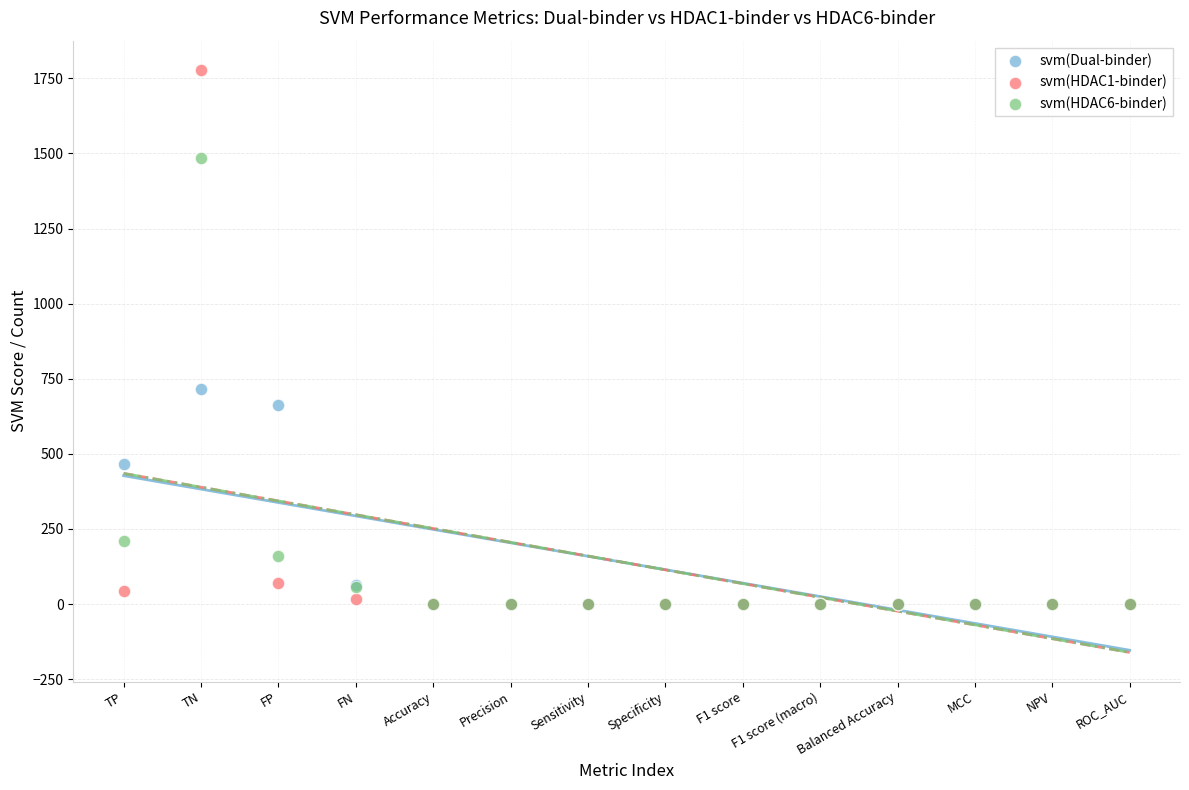

Across all series, what Y value is closest to 889?

715.8